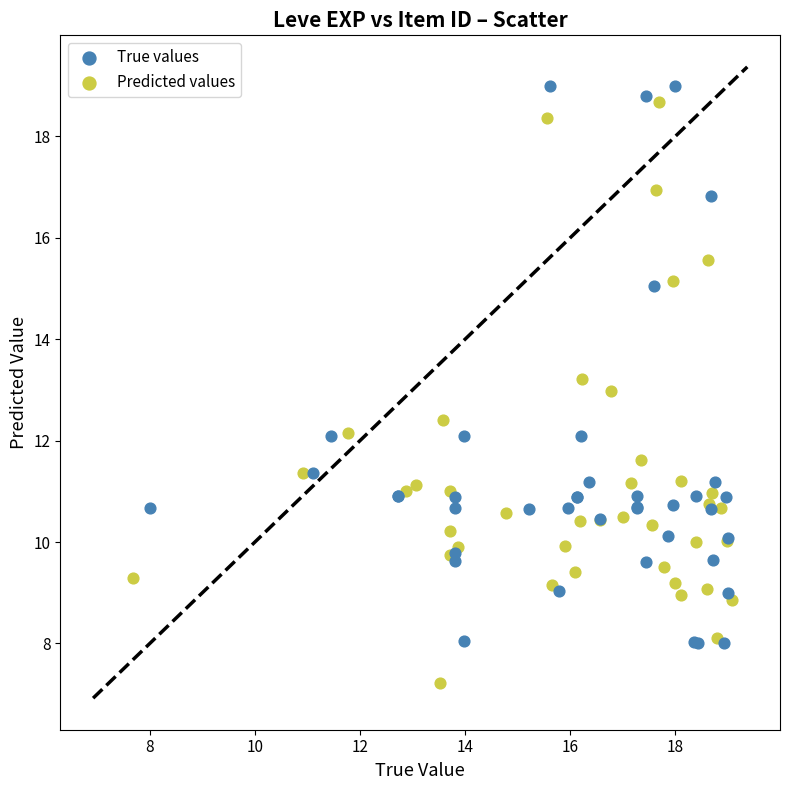

Which series reaches the minimum Y coordinate?

Predicted values